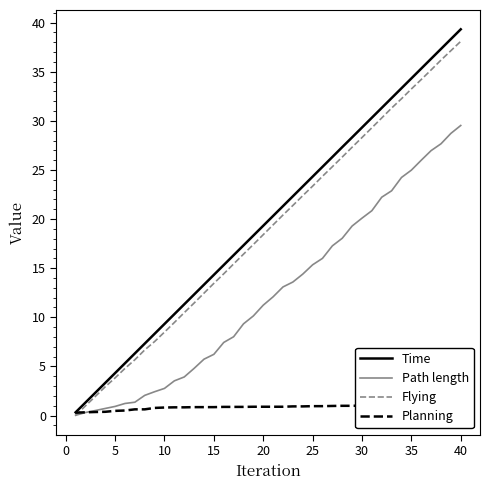

At which label does Time reach its peak?

40